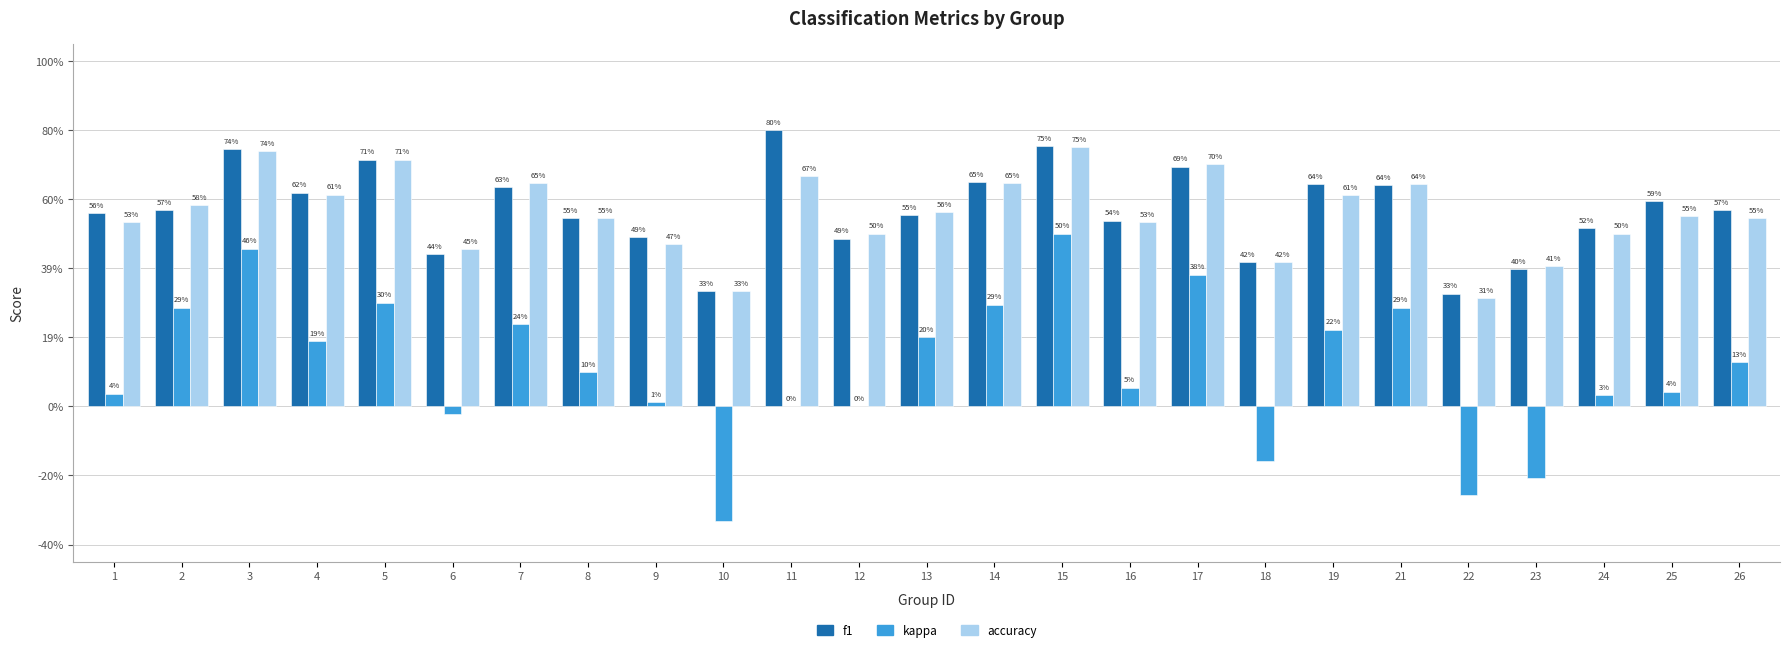

What is the spread (max minus min) of values at 15?

0.3